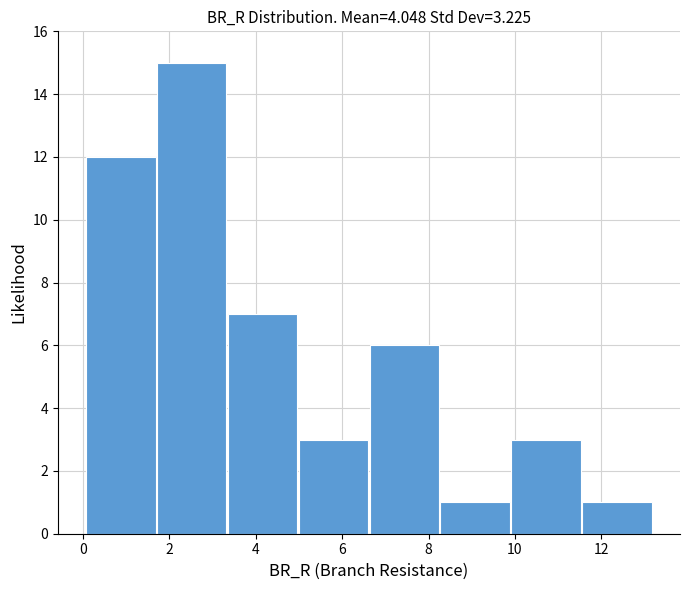

Reading left to right, transcribe this chart: for each bar, give the range it covers on the x-axis and its height. Neither the bar edges nor the heights are printed on the chart, so give them approximately, as read against the axes.

0.0 to 1.6: 12
1.6 to 3.4: 15
3.4 to 5.0: 7
5.0 to 6.6: 3
6.6 to 8.2: 6
8.2 to 10.0: 1
10.0 to 11.6: 3
11.6 to 13.2: 1